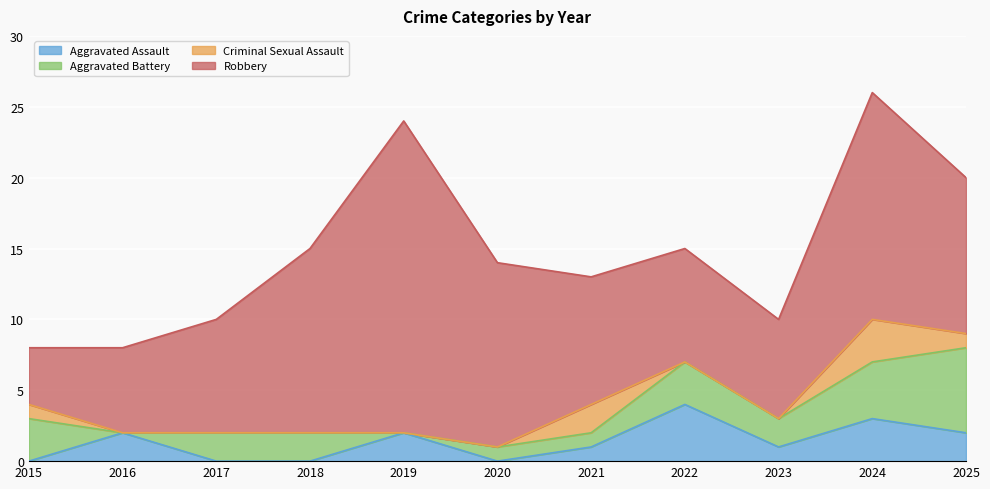

At which label is Aggravated Battery closest to 3?

2015